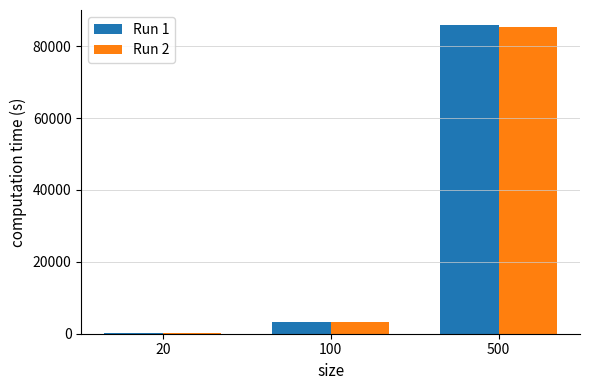

The value of Run 1 at 500 is 85790. True or false?

True